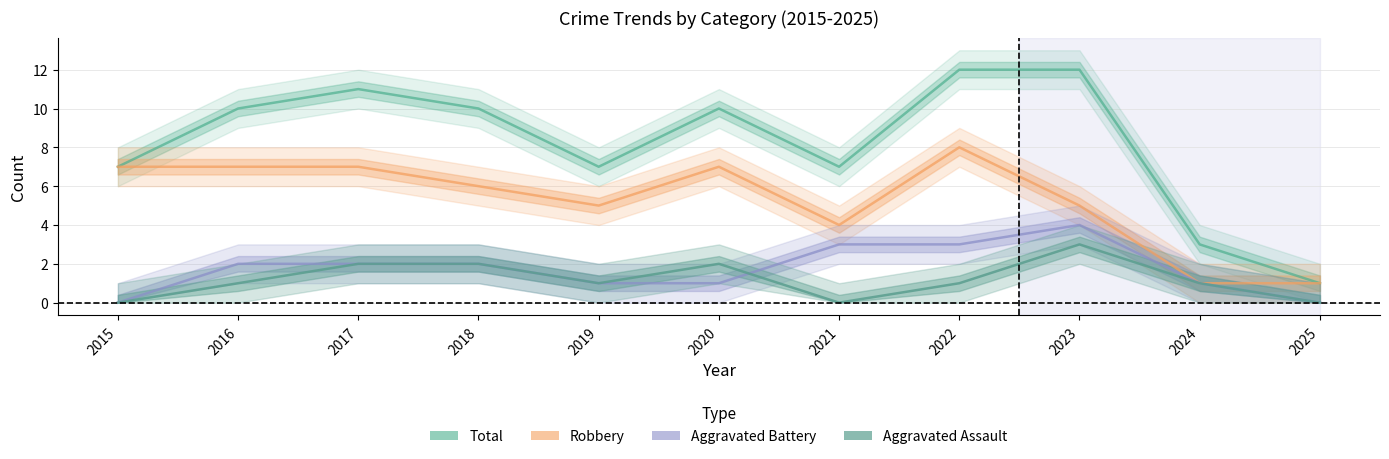

Which series has the largest total across all categories?

Total